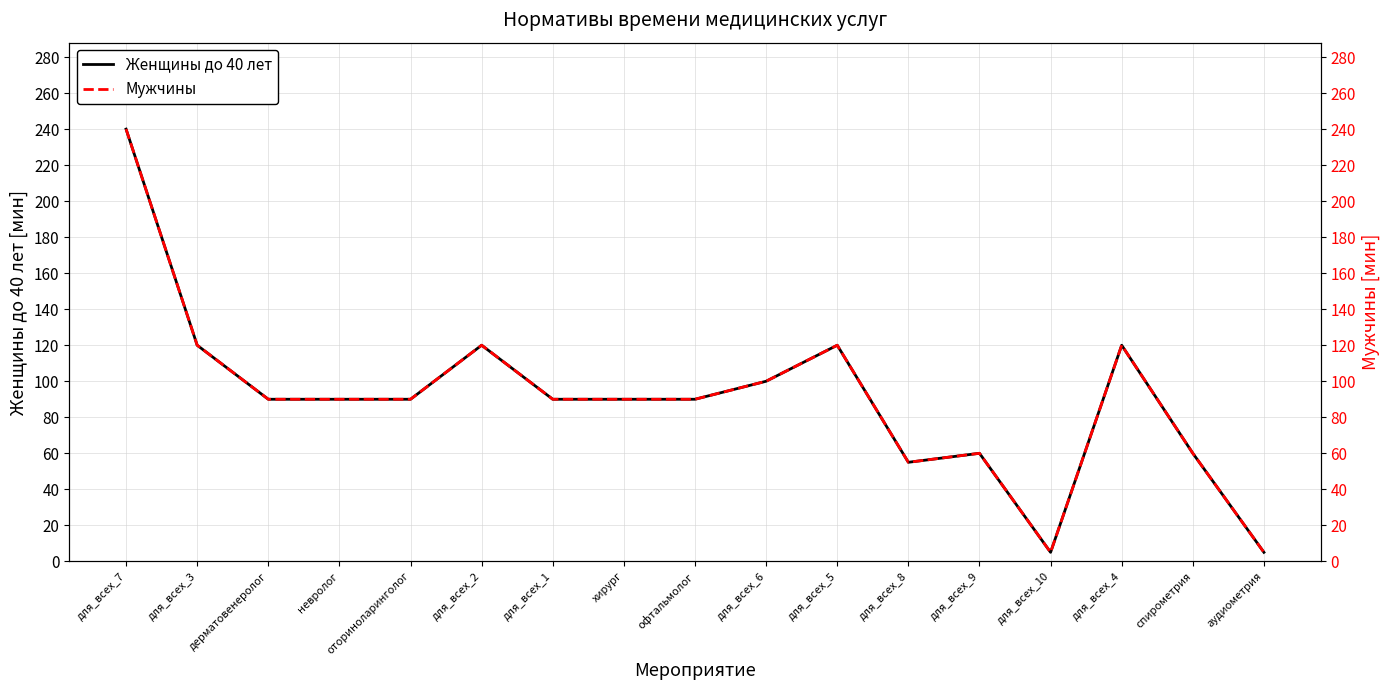

Where is the first local minimum for Женщины до 40 лет?

для_всех_8